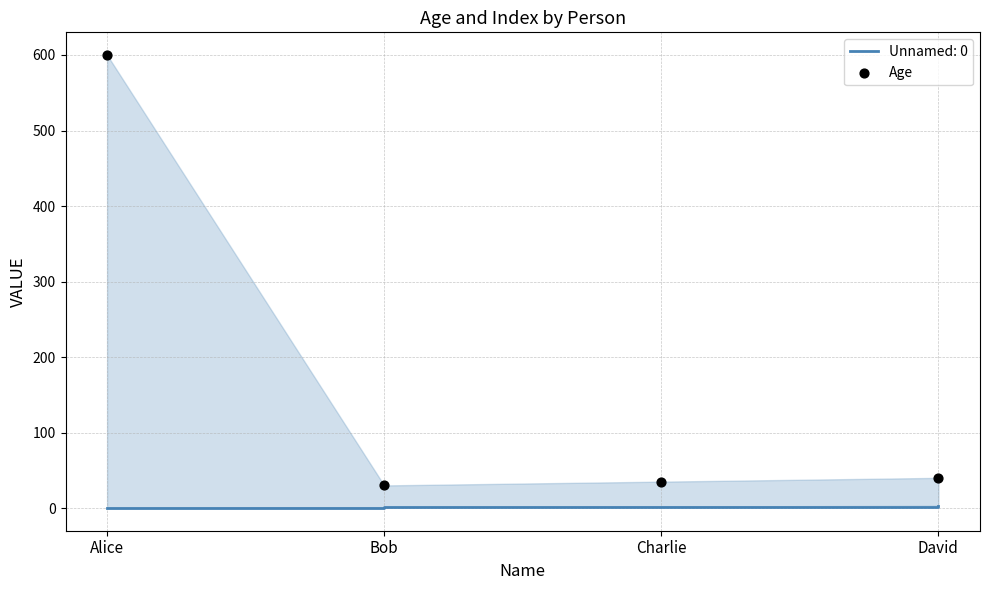

What is the change in value from Alice to David?

-560